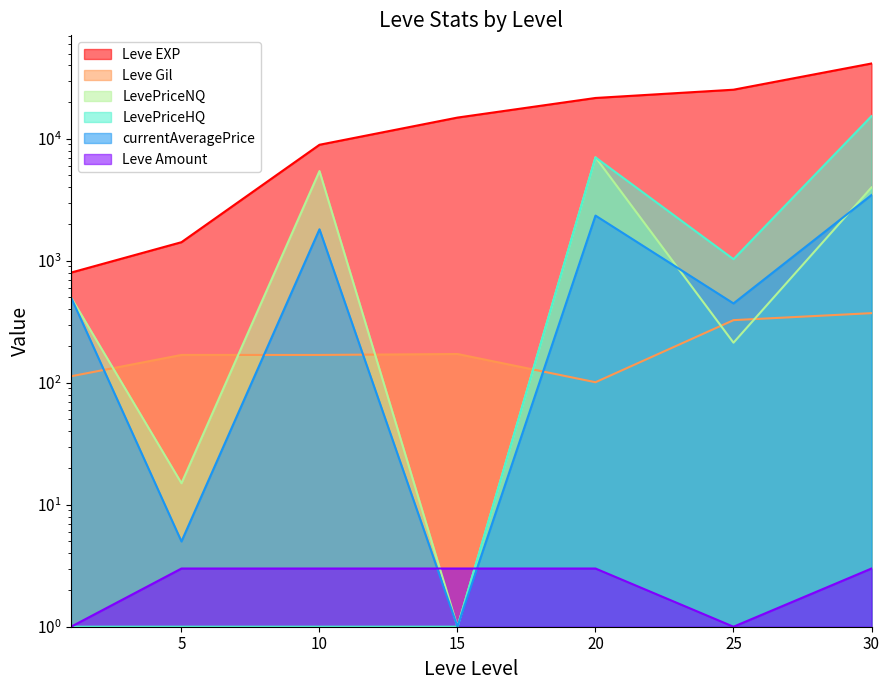

What is the sum of the Leve Amount values at 10 and 1?

4